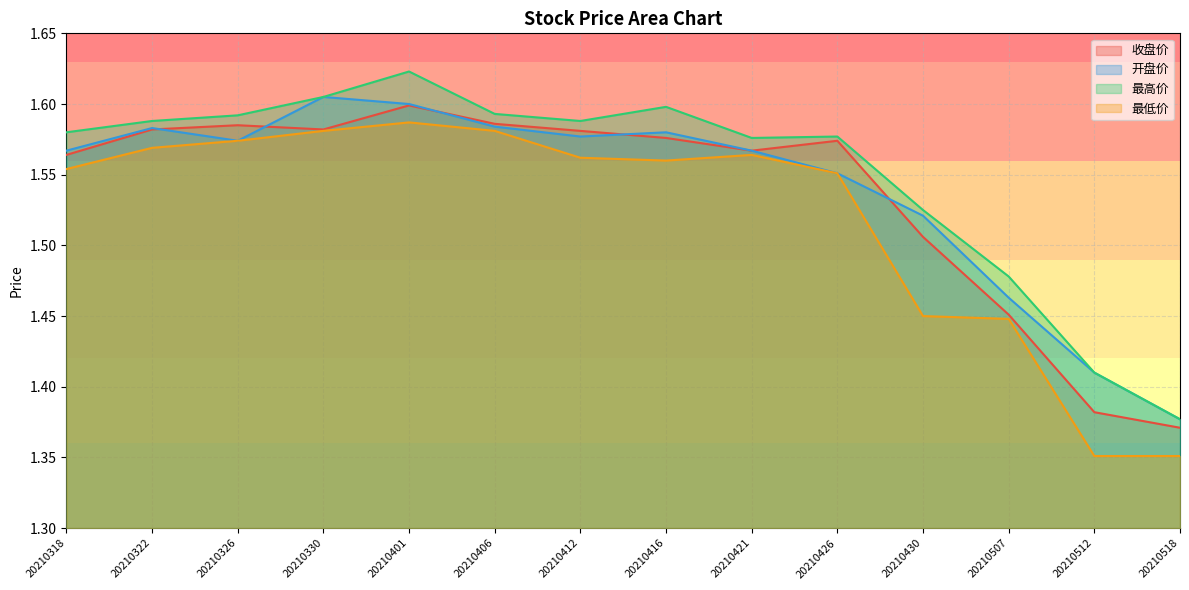

Reading left to right, what are all the values shown in this chart?

收盘价: 1.6	1.6	1.6	1.6	1.6	1.6	1.6	1.6	1.6	1.6	1.5	1.5	1.4	1.4
开盘价: 1.6	1.6	1.6	1.6	1.6	1.6	1.6	1.6	1.6	1.6	1.5	1.5	1.4	1.4
最高价: 1.6	1.6	1.6	1.6	1.6	1.6	1.6	1.6	1.6	1.6	1.5	1.5	1.4	1.4
最低价: 1.6	1.6	1.6	1.6	1.6	1.6	1.6	1.6	1.6	1.6	1.4	1.4	1.4	1.4